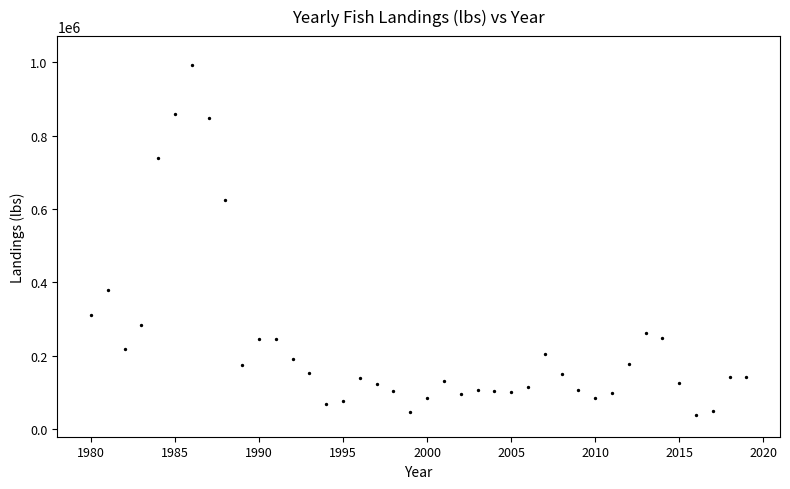

What Y value in the scatter plot is closest to 515833?

623837.5